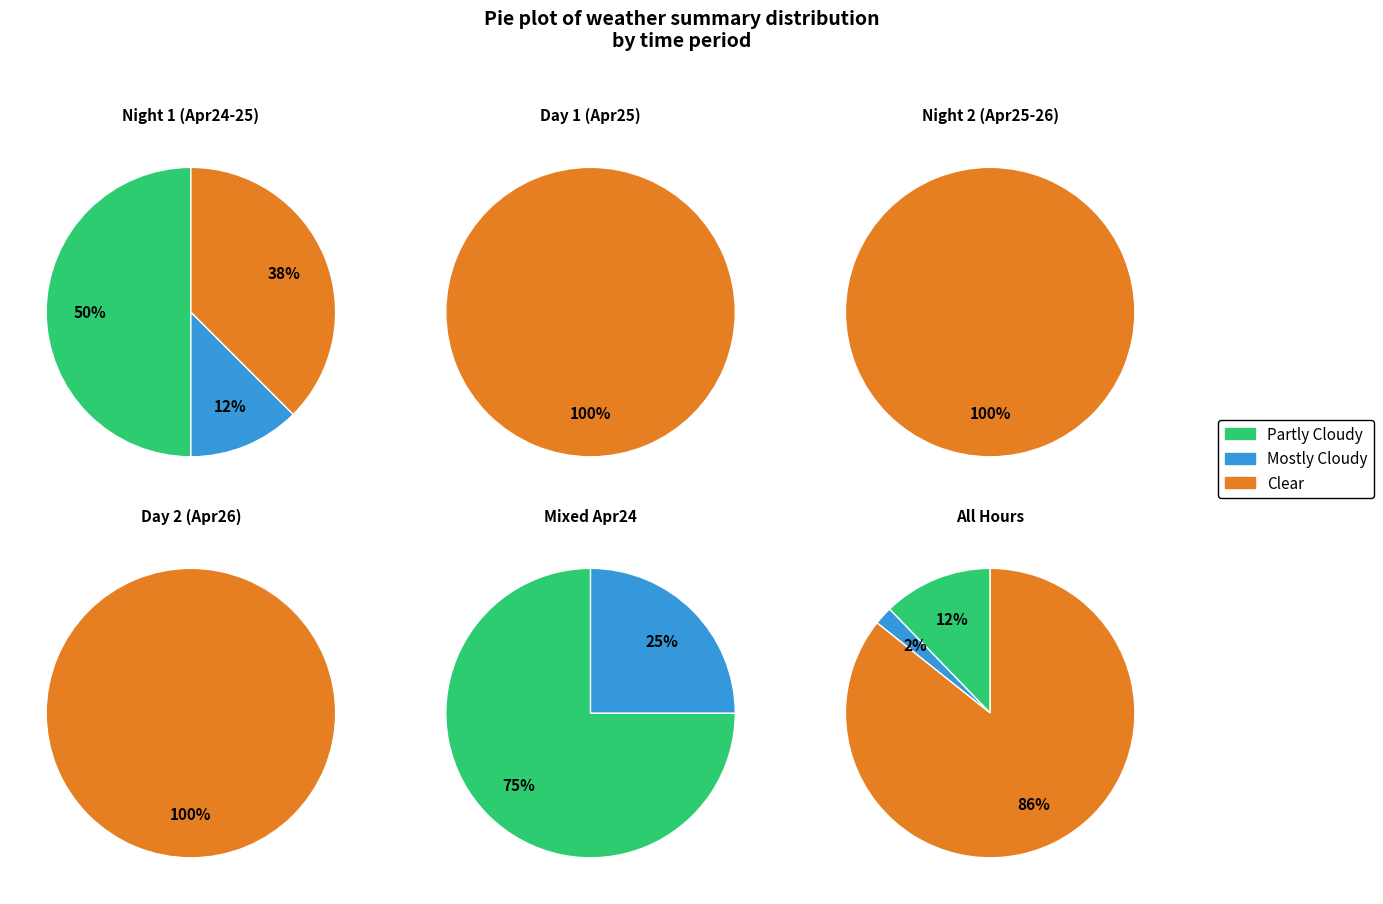

Does Mostly Cloudy represent more than half of the total?

No